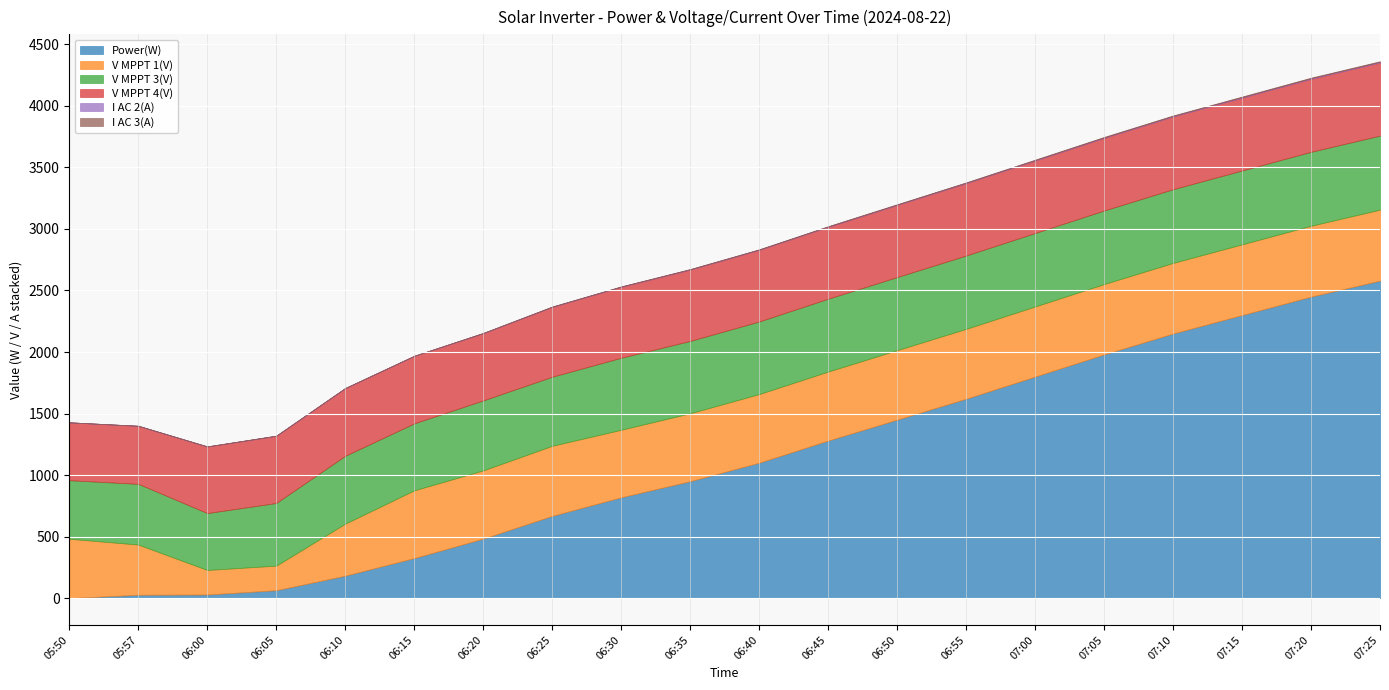

At 06:05, list the series in order from smallest to largest.

I AC 2(A), I AC 3(A), Power(W), V MPPT 1(V), V MPPT 3(V), V MPPT 4(V)